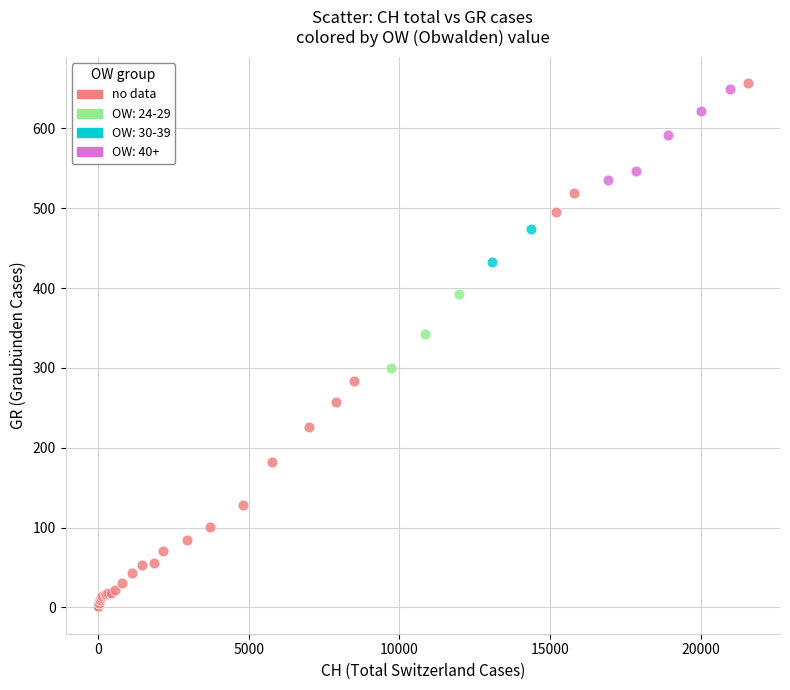

What are all the series names shown in the legend?

no data, OW: 24-29, OW: 30-39, OW: 40+